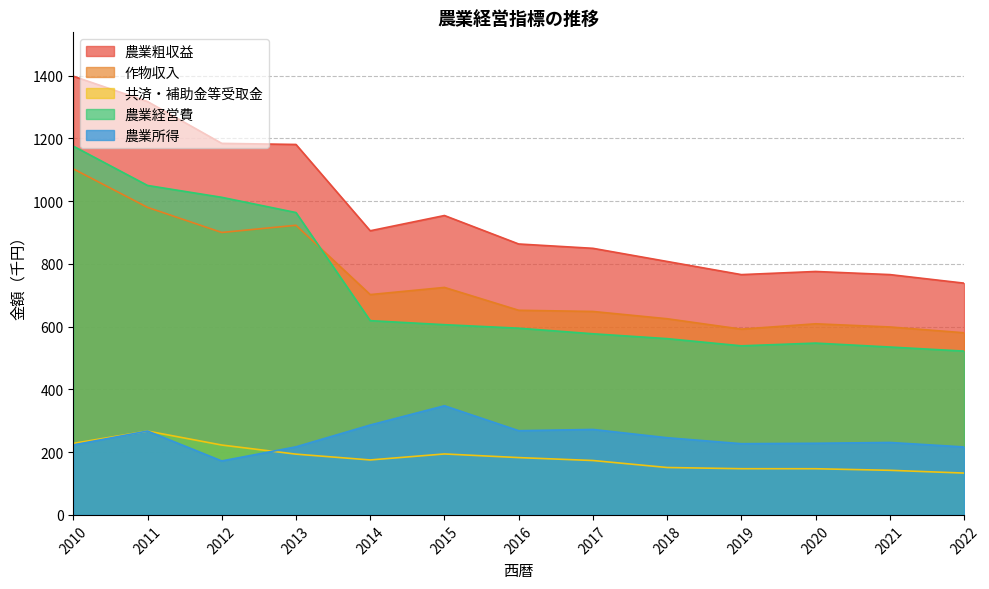

At how many categories does at least one series exceed 882?

6